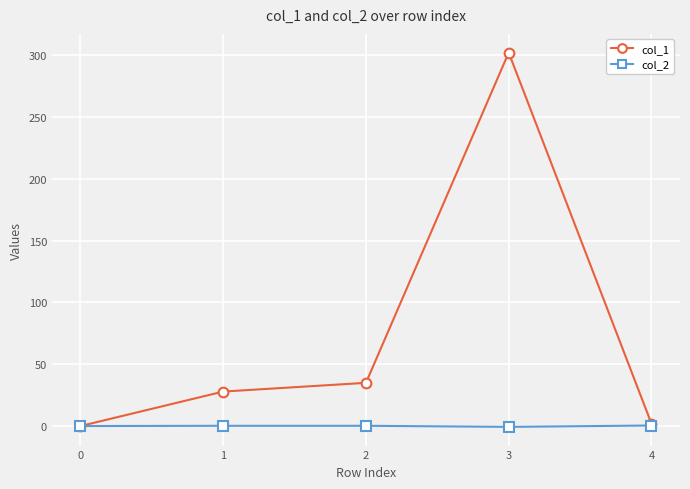

What is the greatest value displayed?

302.2